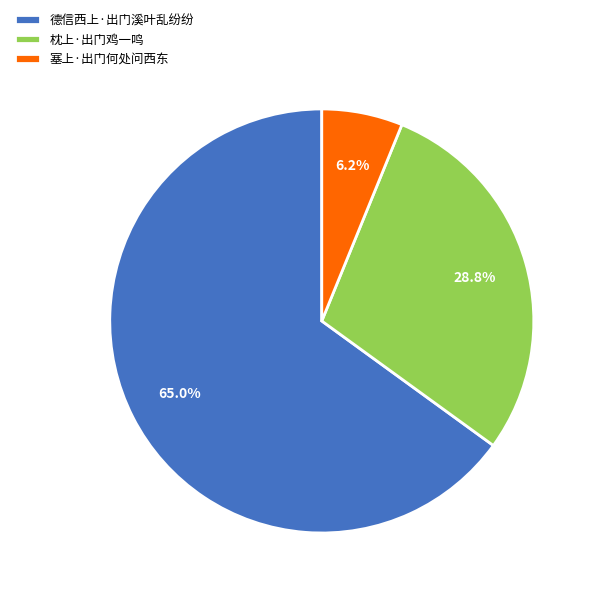

What is the total percentage of 德信西上·出门溪叶乱纷纷 and 枕上·出门鸡一鸣?

93.8%